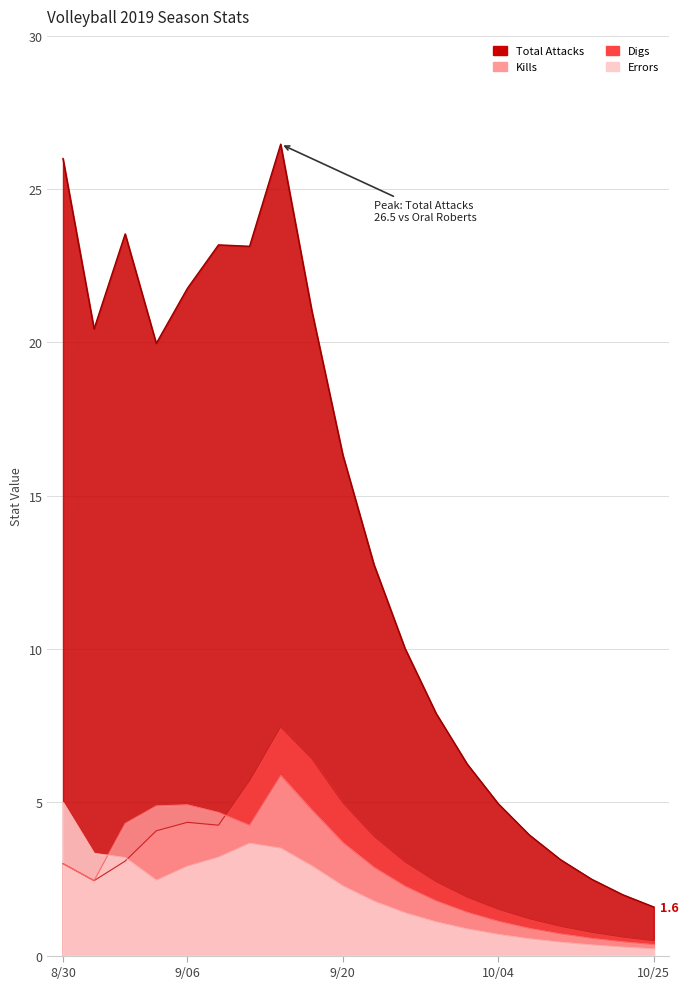

Where is the first local maximum for Total Attacks?

8312019